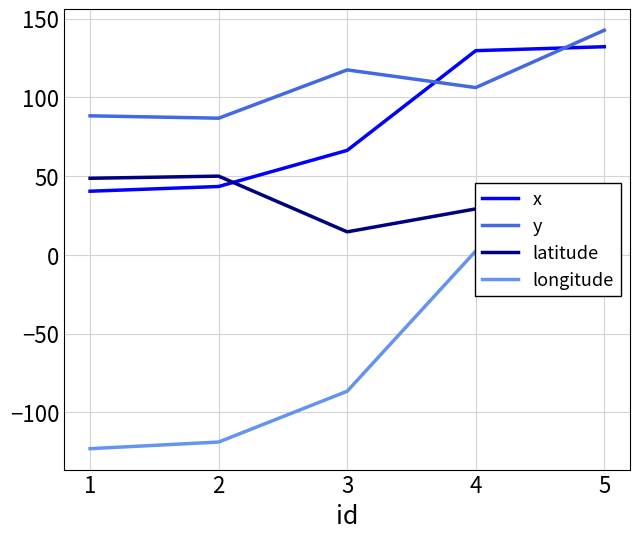

The value of x at 1 is 40.4. True or false?

True